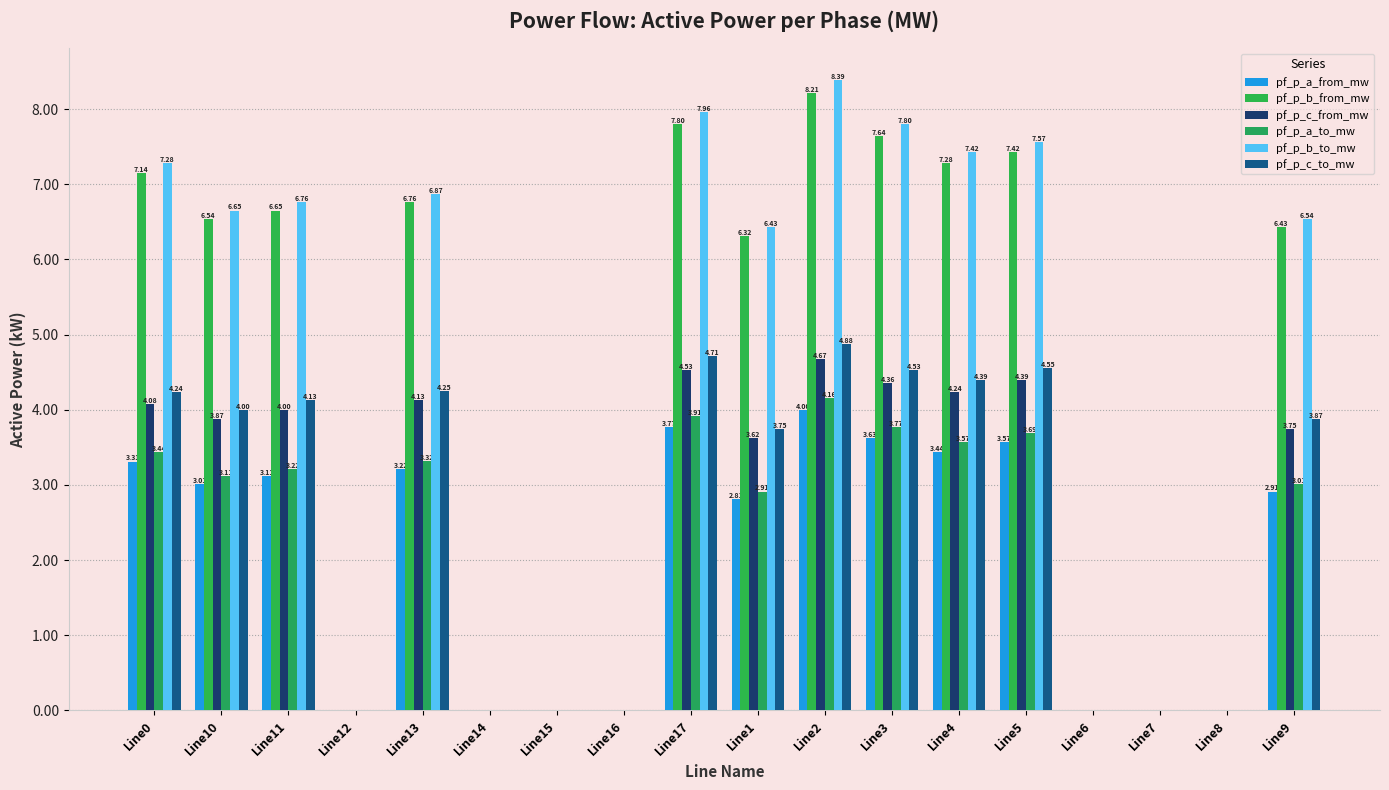

Count the number of categories in the chart.

18